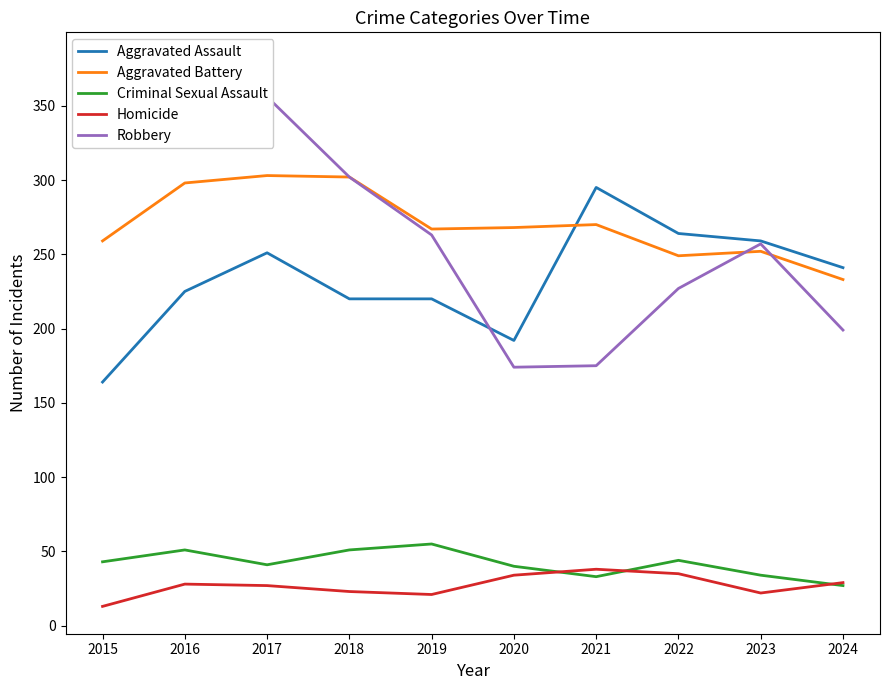

Rank the series at 2017 from highest to lowest value.

Robbery, Aggravated Battery, Aggravated Assault, Criminal Sexual Assault, Homicide